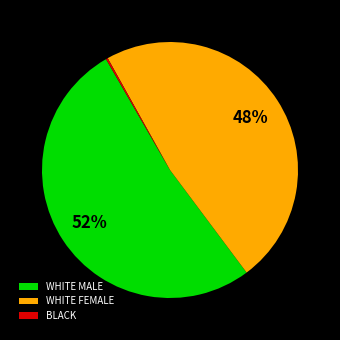

To the nearest percent, what is the difference between the largest and smallest slice percentages?

52%